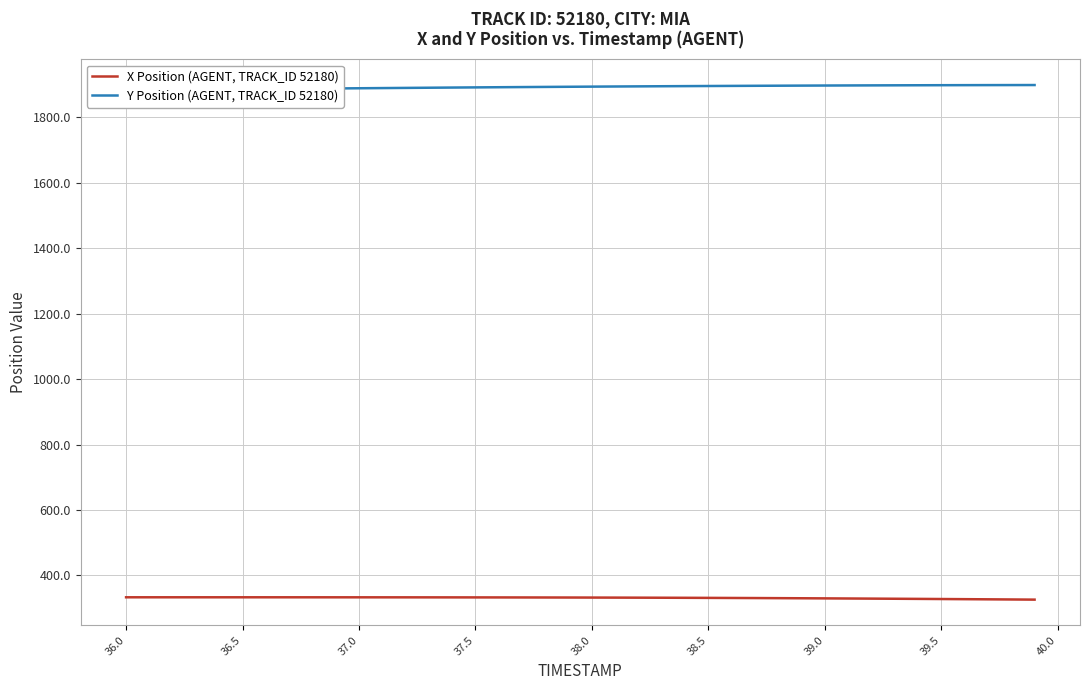

What is the maximum value for X Position (AGENT, TRACK_ID 52180)?

333.2